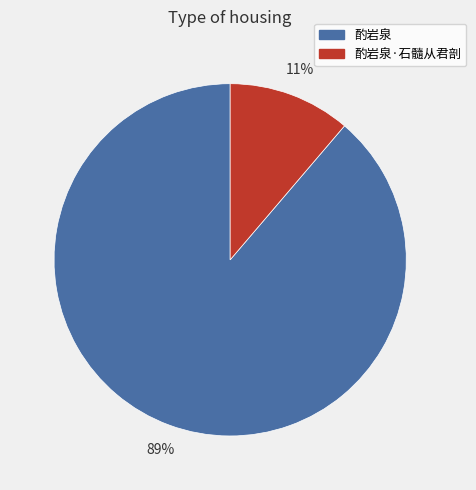

The 酌岩泉·石髓从君剖 slice represents 22% of the pie. True or false?

False